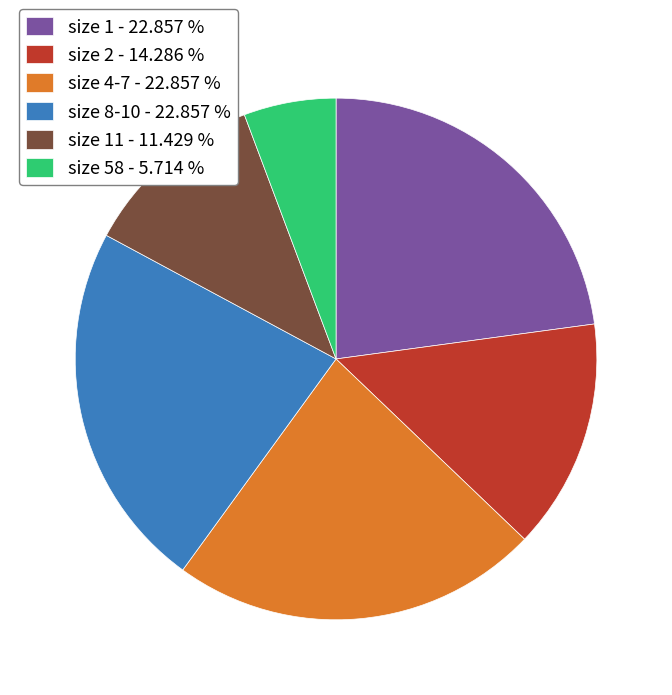

Which has a higher value, size 58 - 5.714 % or size 1 - 22.857 %?

size 1 - 22.857 %